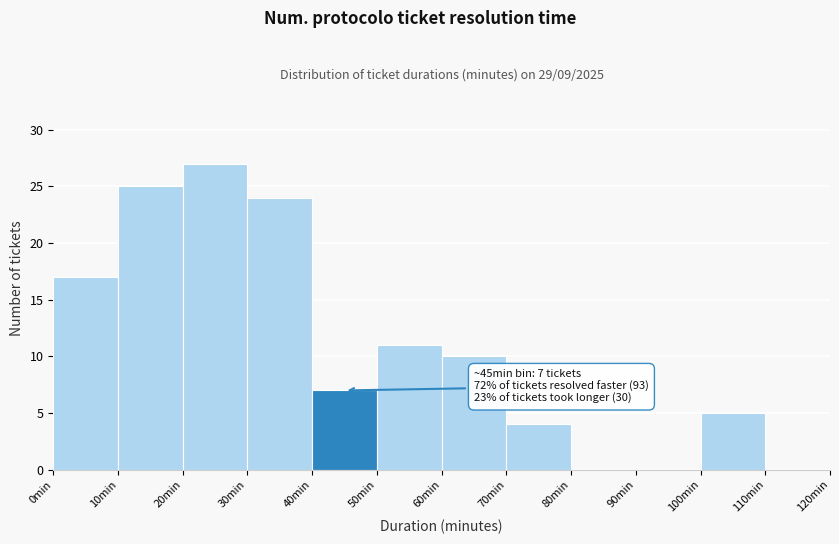

Over which range of the x-axis is the bar tallest?

20 to 30